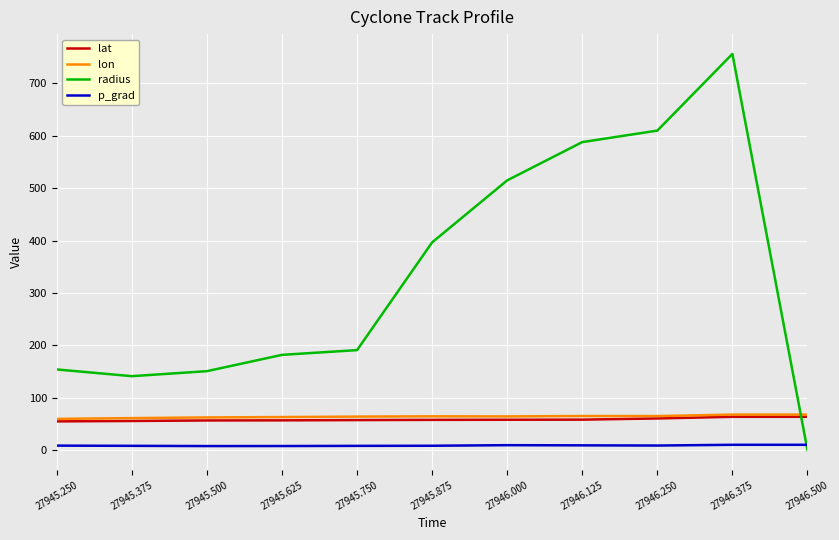

What position from the right is 27946.000?

5